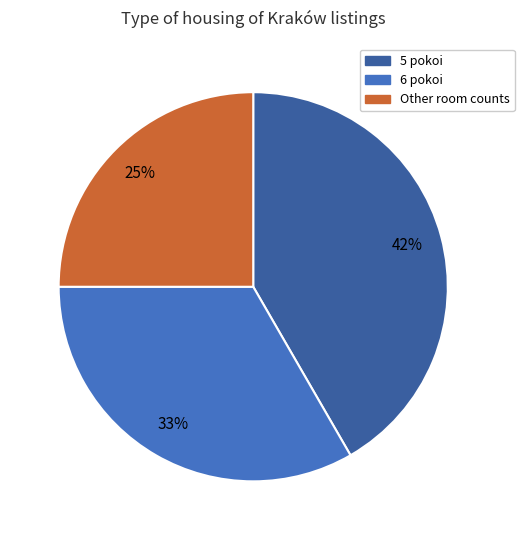

Which slice is the largest?

5 pokoi